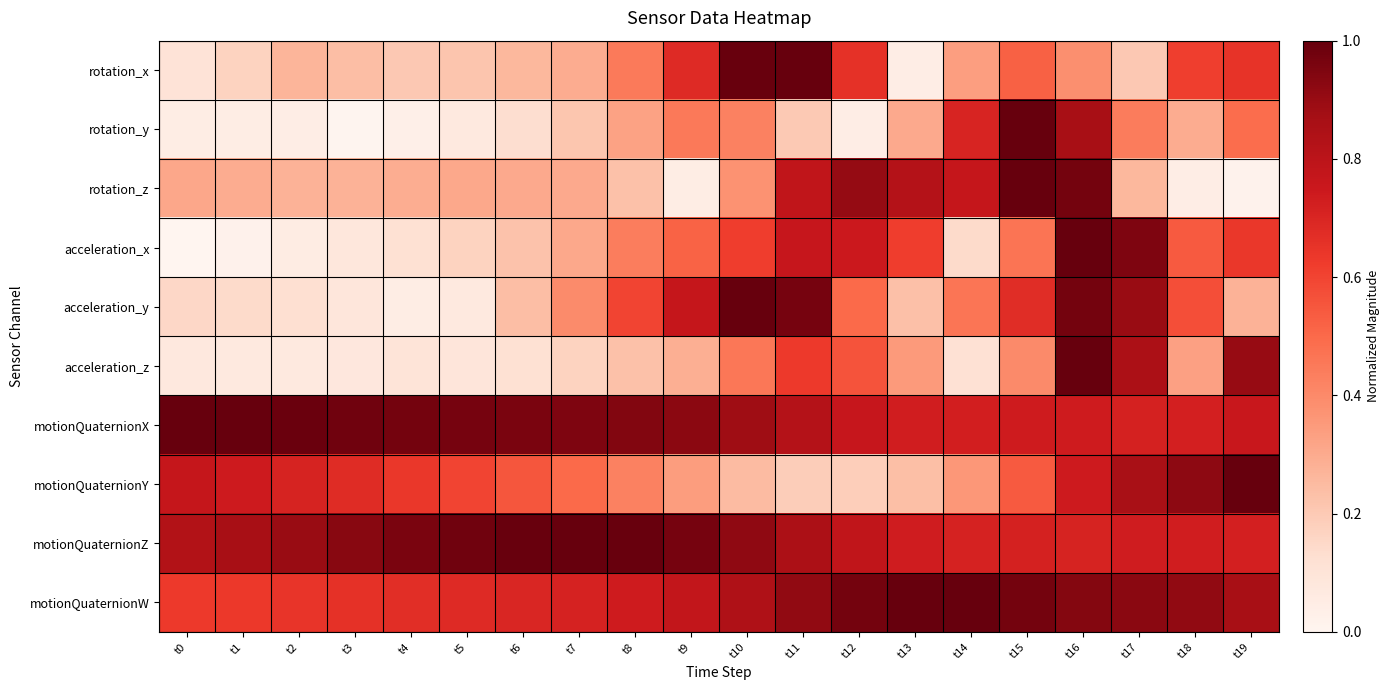

What is the total value across all series at t0?

3.9